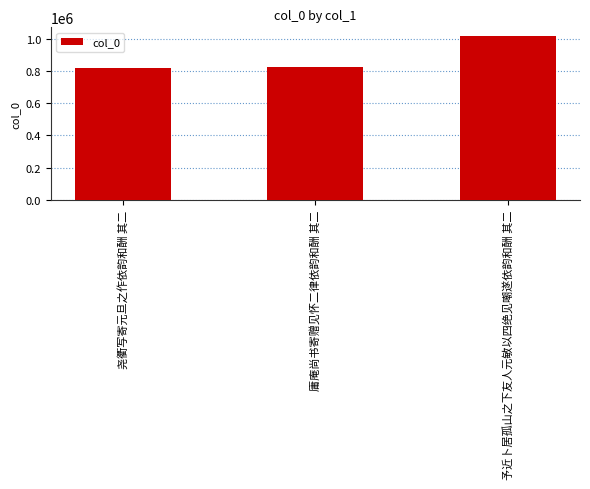

Where is the data nearest to the value 920147?

庸庵尚书寄赠见怀二律依韵和酬 其二